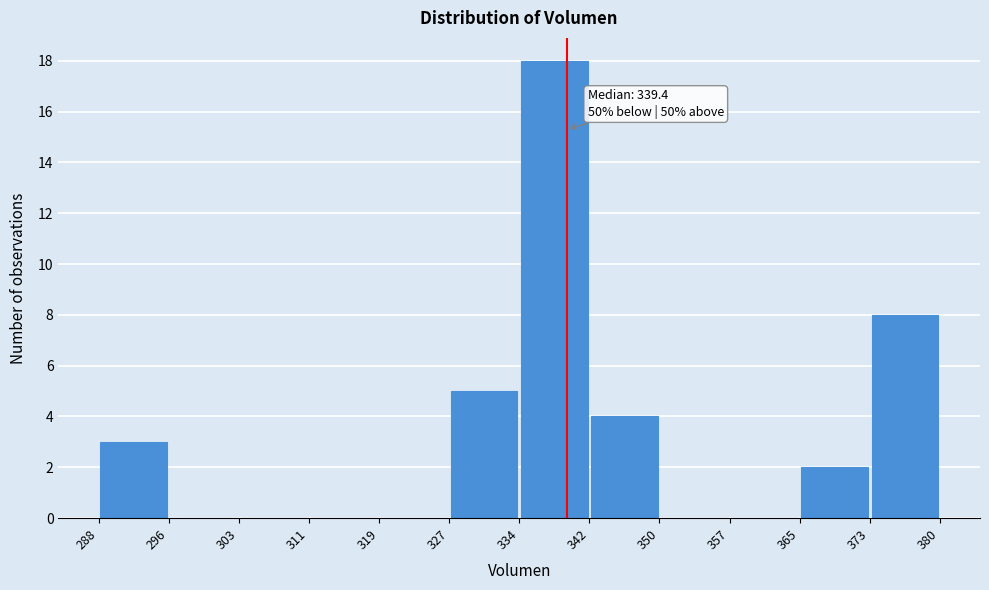

Which range on the x-axis has the tallest bar?

334 to 342